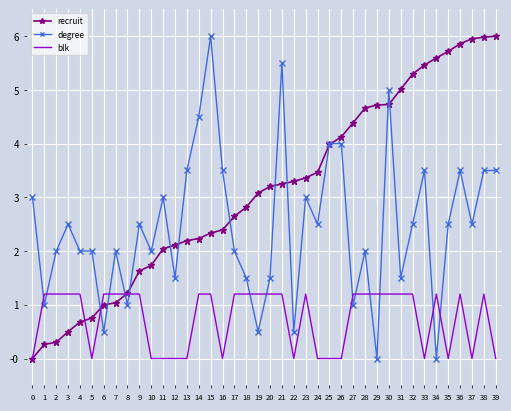

Is the value of degree at 27 greater than the value of recruit at 24?

No